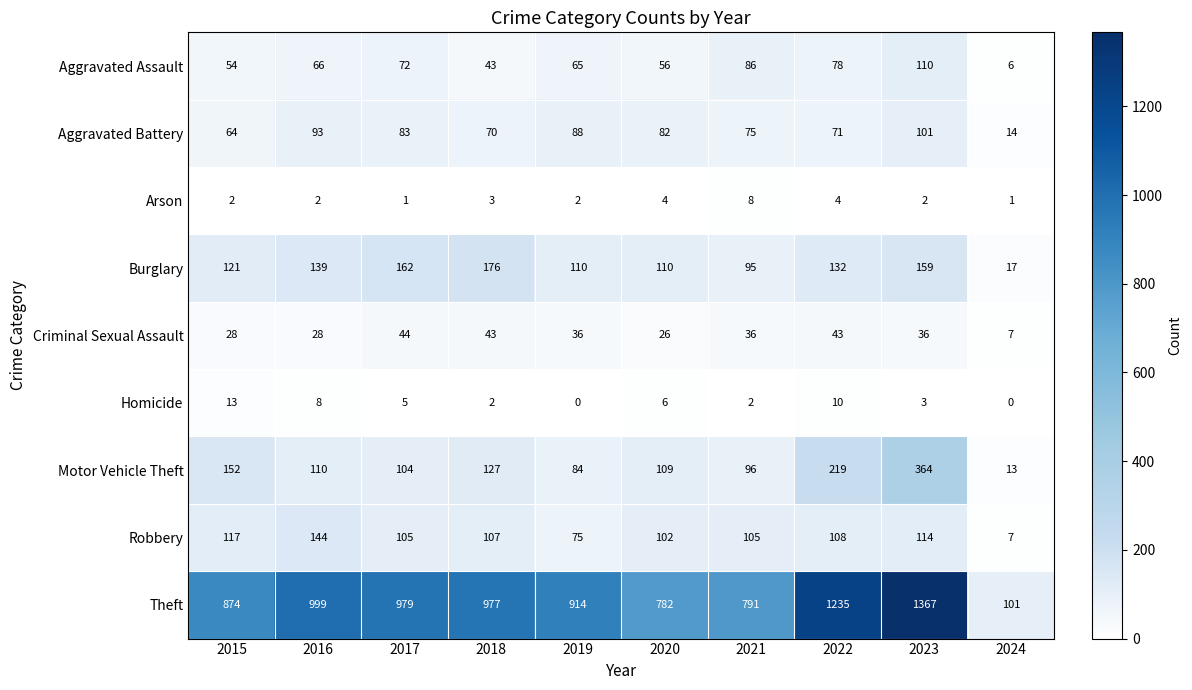

What is the total value across all series at 2022?

1900